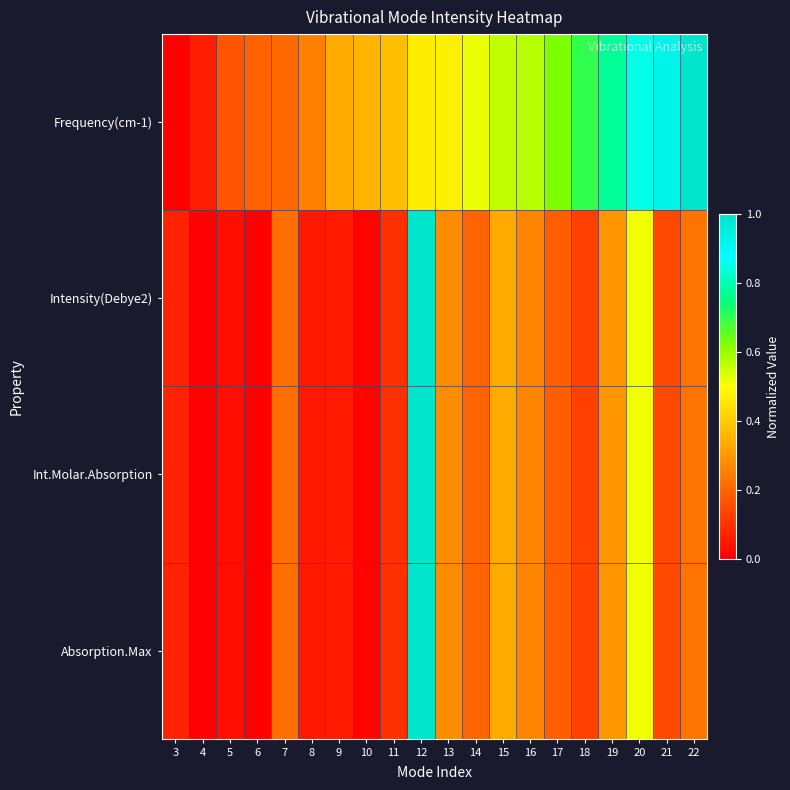

What is the spread (max minus min) of values at 3?

0.1